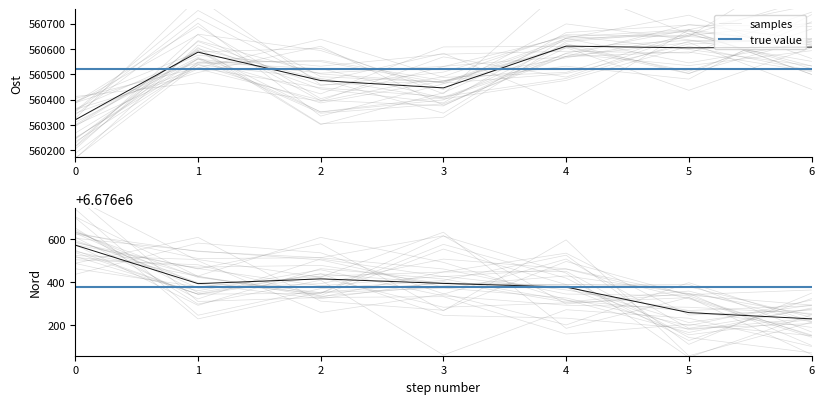

List the series in order of their peak value, highest first.

Nord, Ost